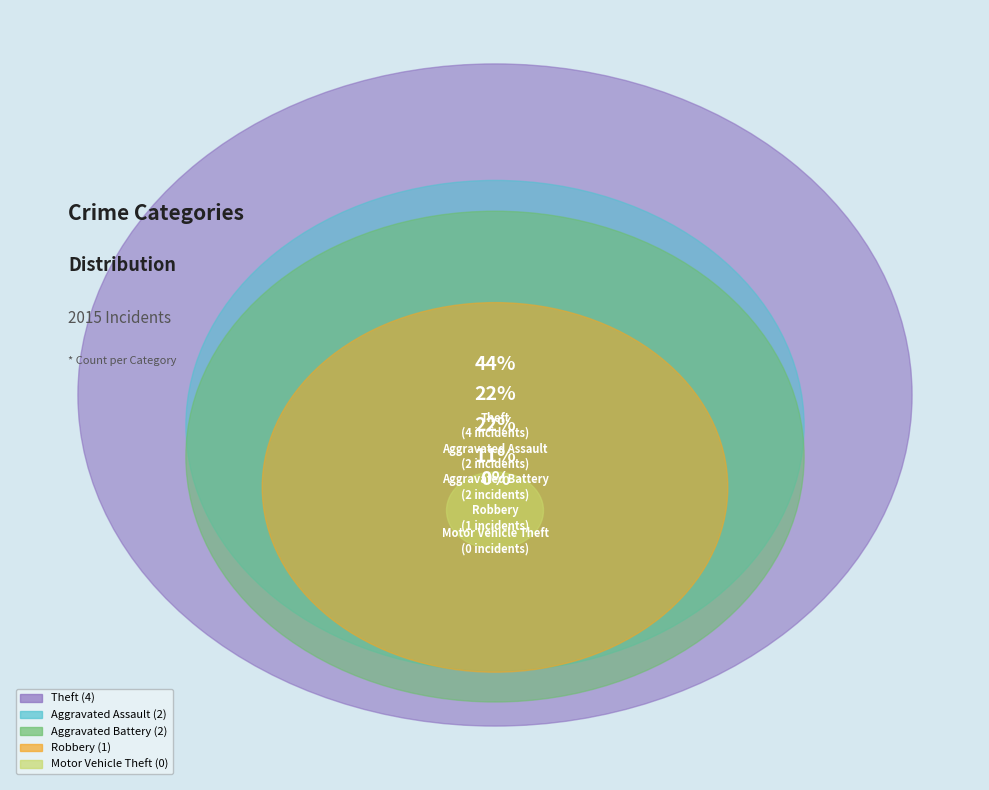

Is there any slice that represents more than half of the pie?

No